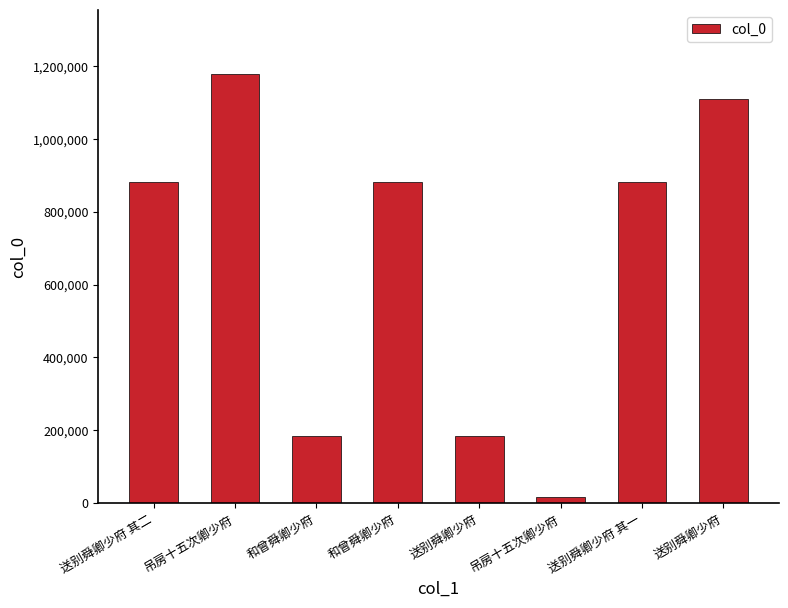

What is the minimum value shown in the chart?

15920